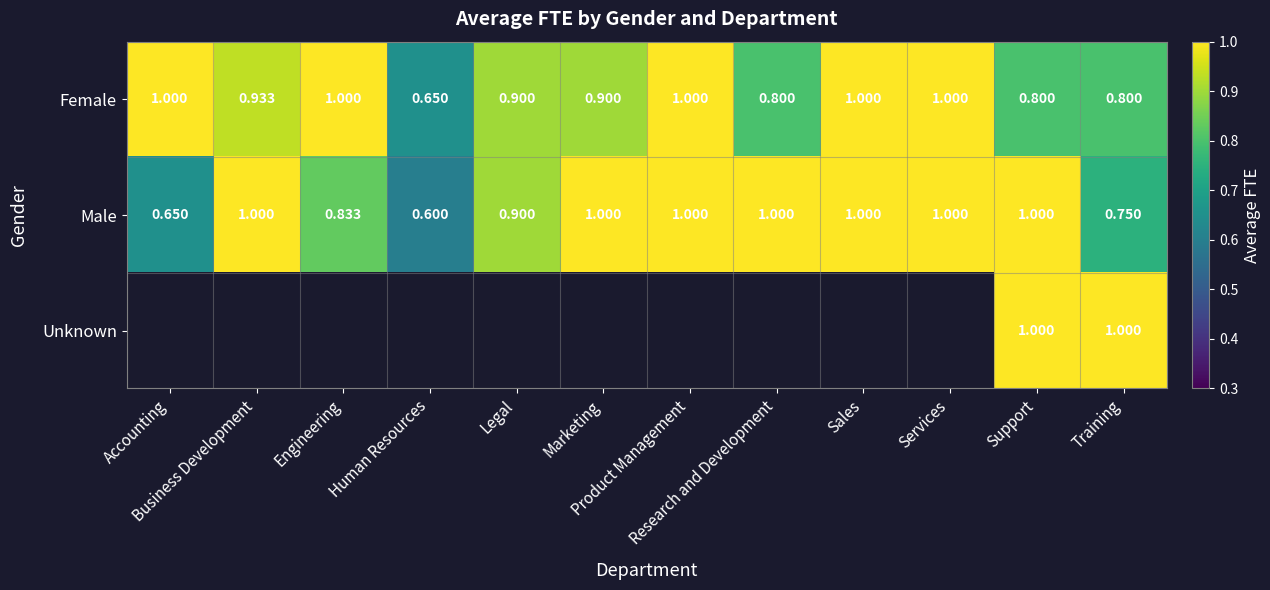

Rank the series by their maximum value, from lowest to highest.

Female, Male, Unknown